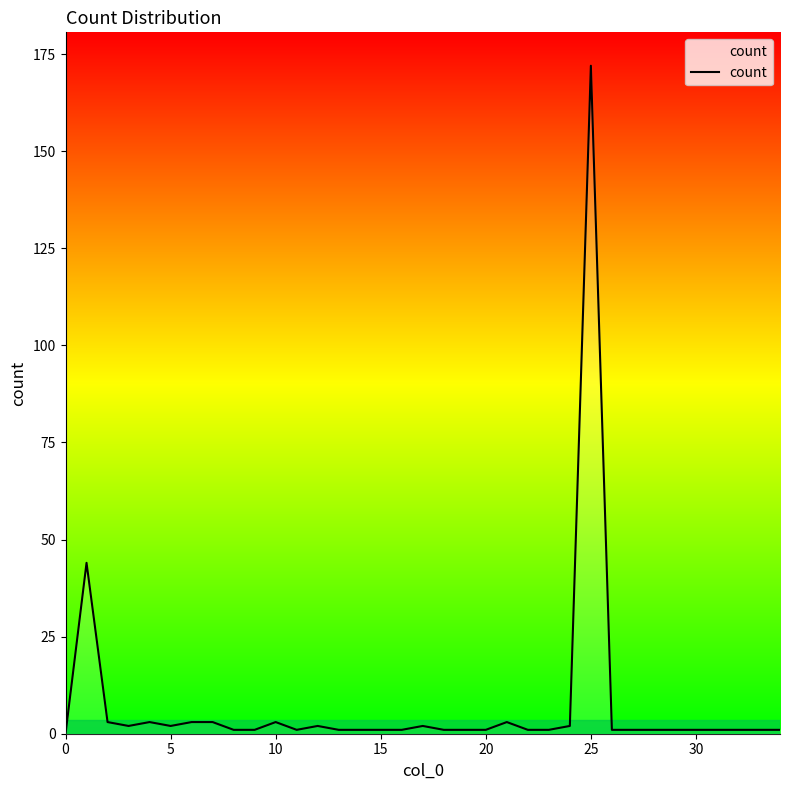

What is the difference between the maximum and minimum values?

172